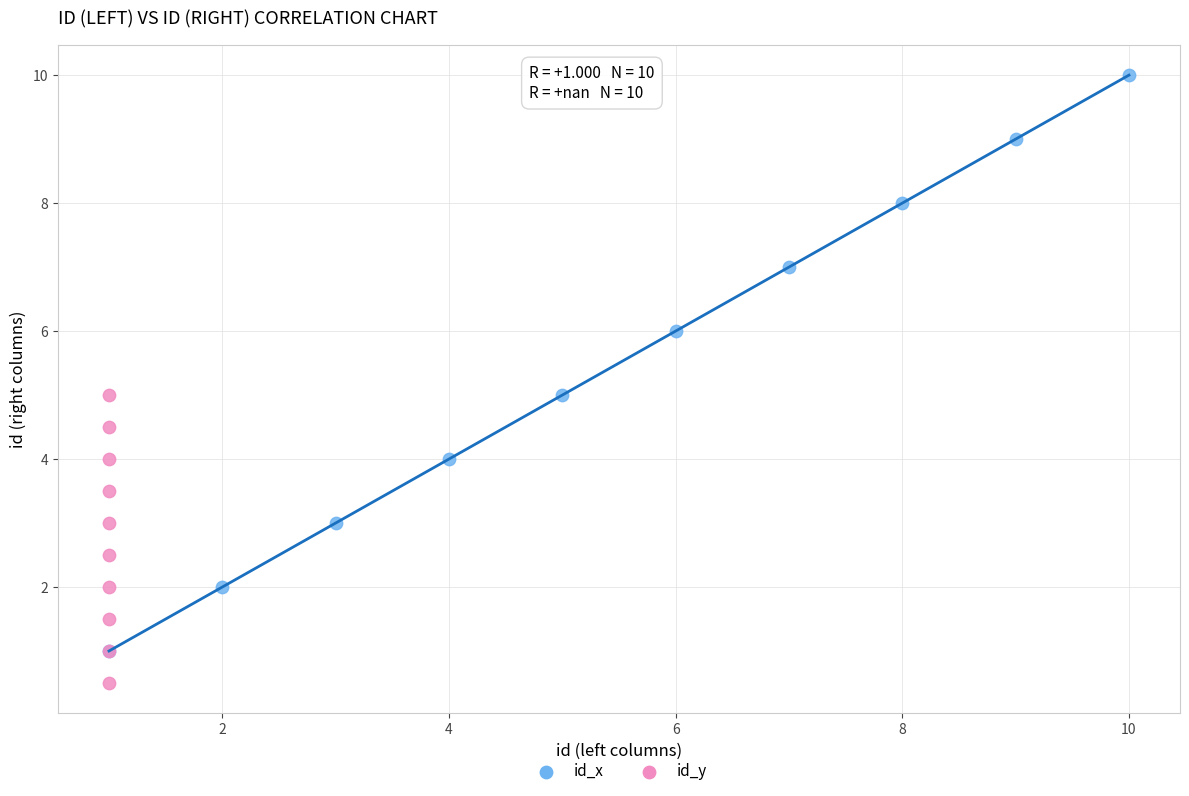

Which series reaches the maximum Y coordinate?

id_x